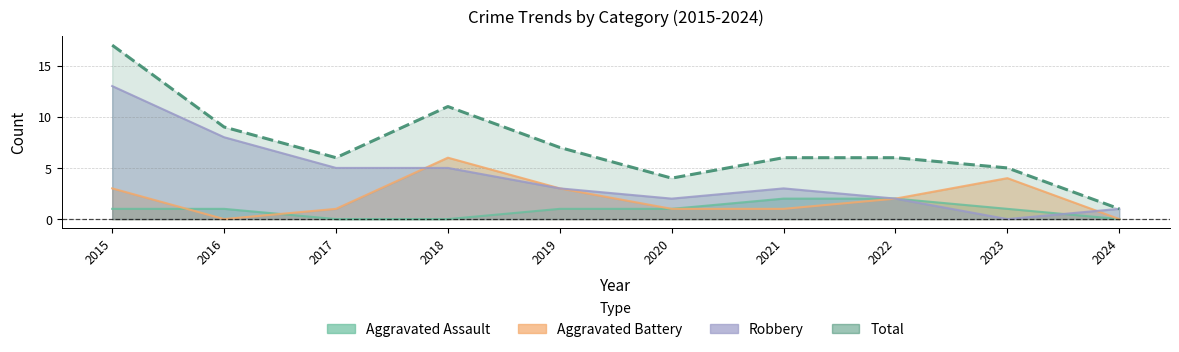

How many positive values does the Robbery series have?

9